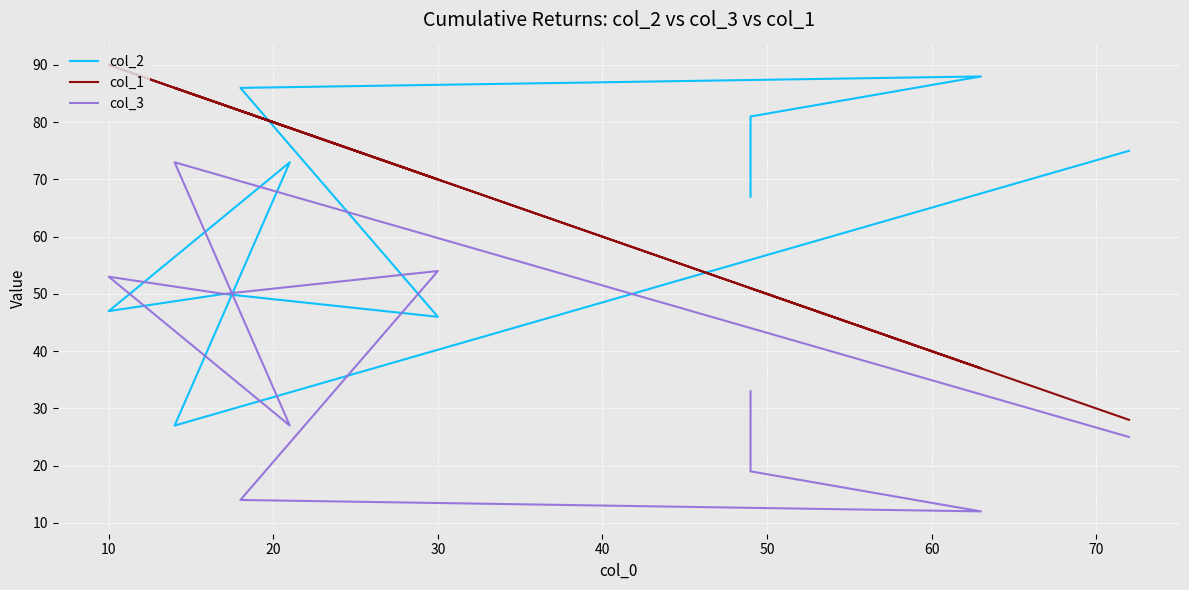

True or false: col_2 has a value of 11 at 10.

False